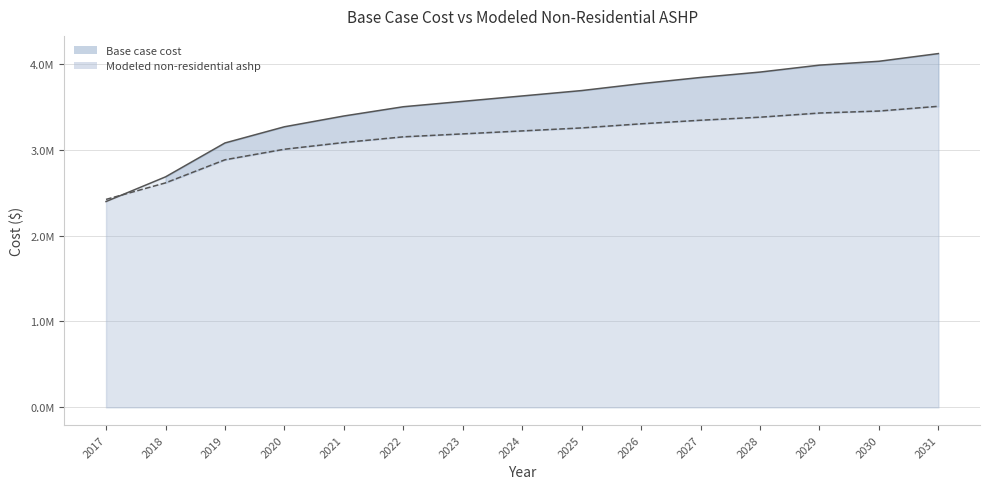

Reading right to left, what are all the values shown in this chart?

Base case cost: 4119667.4	4029940.2	3985076.6	3904322.1	3841513.0	3769731.2	3688976.7	3626167.6	3563358.6	3500549.5	3392876.8	3267258.7	3078831.5	2684031.6	2396904.5
Modeled non-residential ashp: 3505824.0	3450587.2	3427400.6	3378944.0	3343439.2	3301782.9	3253980.4	3219145.3	3184544.2	3150182.7	3084219.4	3005768.4	2882988.6	2613974.7	2421664.1